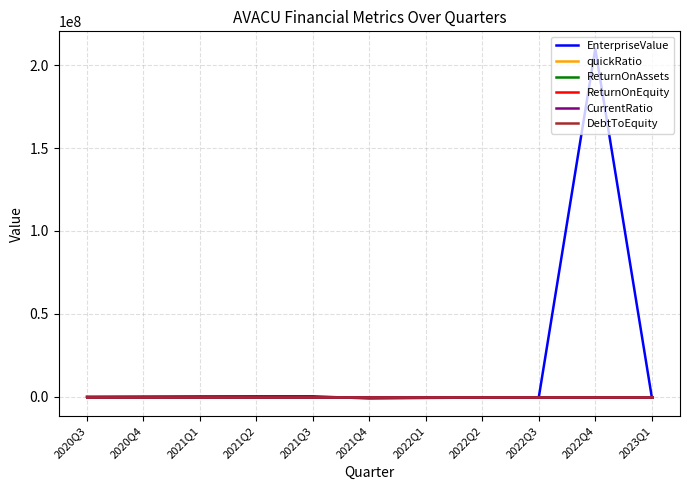

Which category has the highest value across all series?

2022Q4